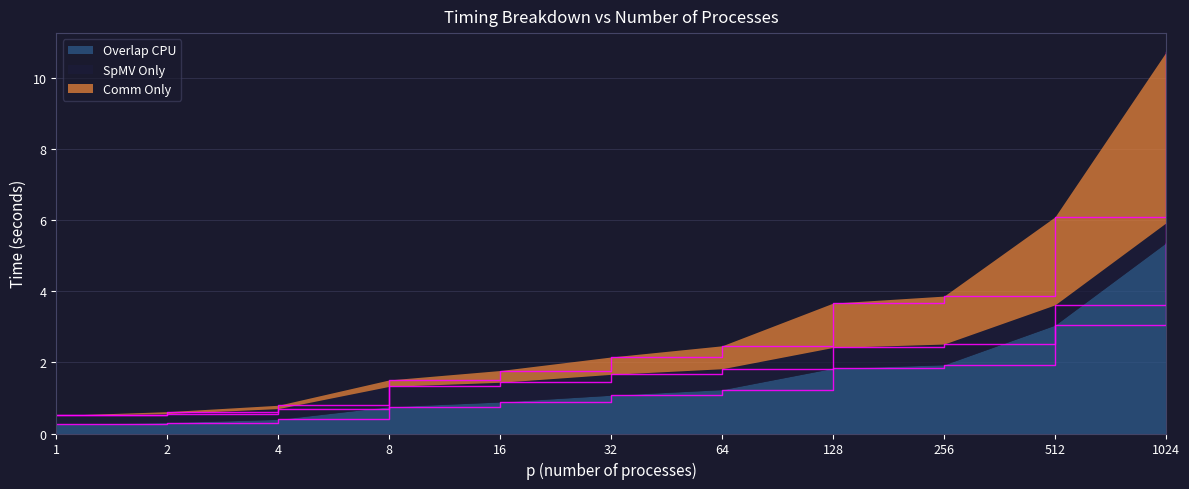

What value does the Comm Only series have at 256?

3.9